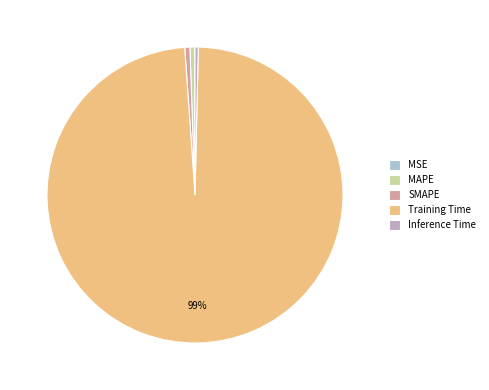

What is the majority slice?

Training Time